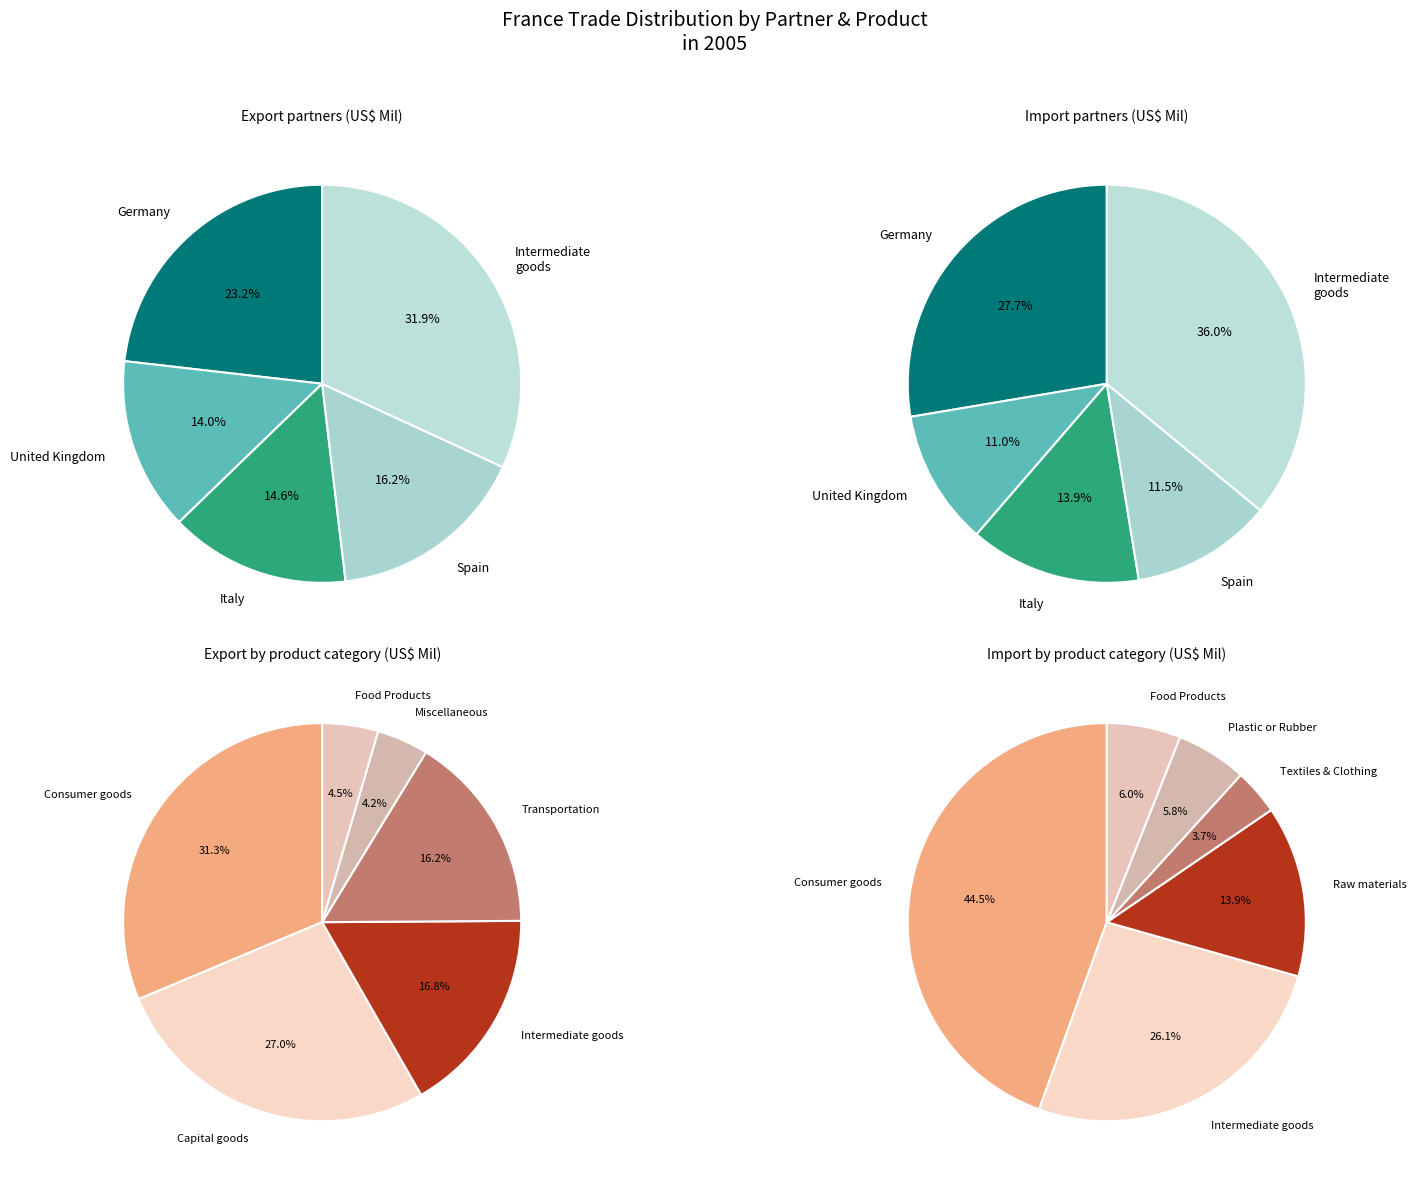

How many slices are in this pie chart?

5